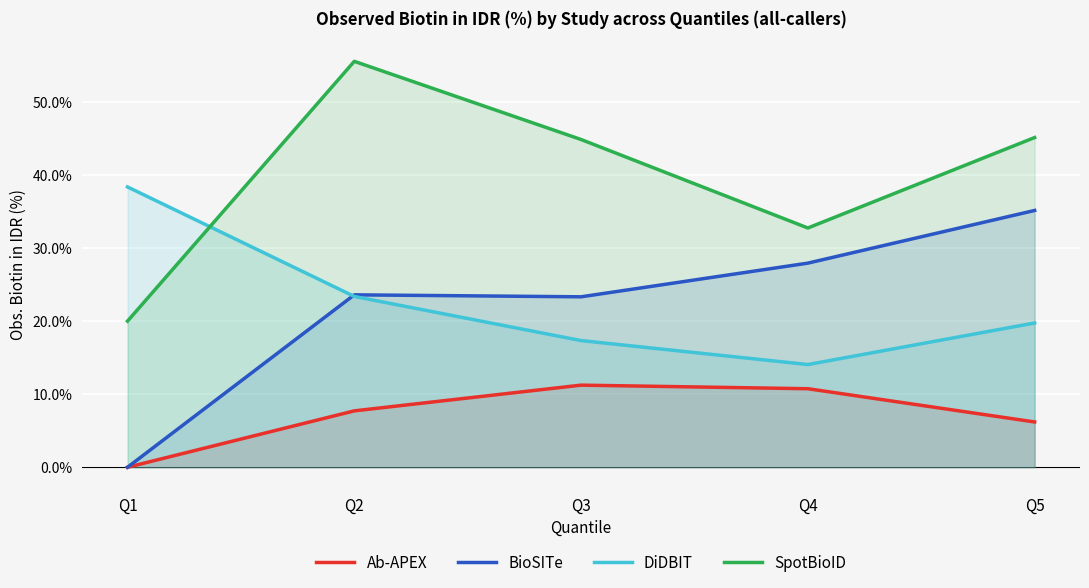

True or false: DiDBIT and SpotBioID cross at least once.

True